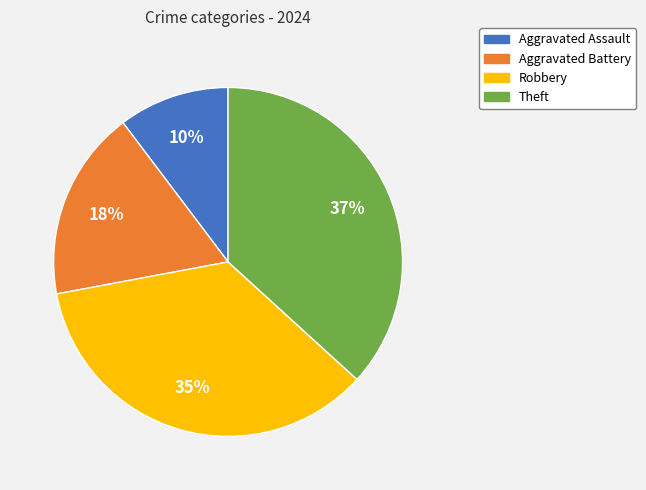

The Robbery slice represents 35% of the pie. True or false?

True